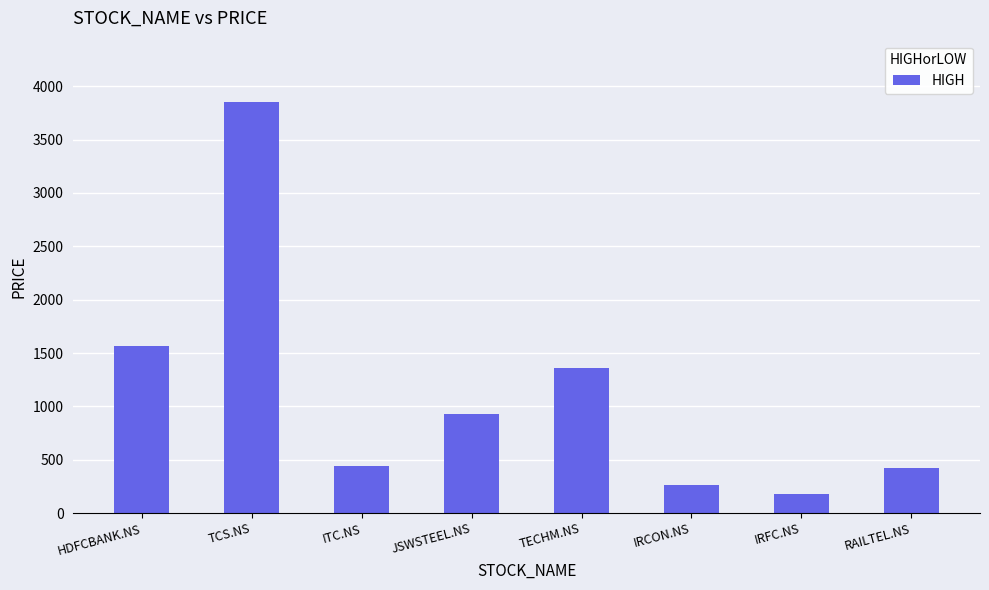

What is the maximum value shown in the chart?

3850